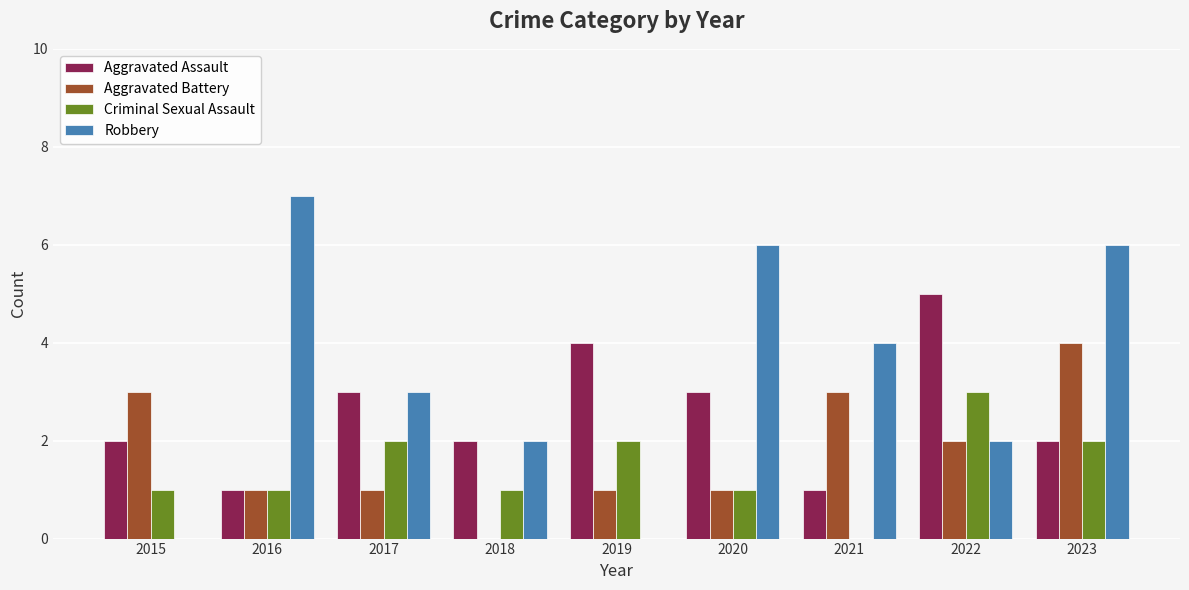

Which series changed the most between 2020 and 2023?

Aggravated Battery